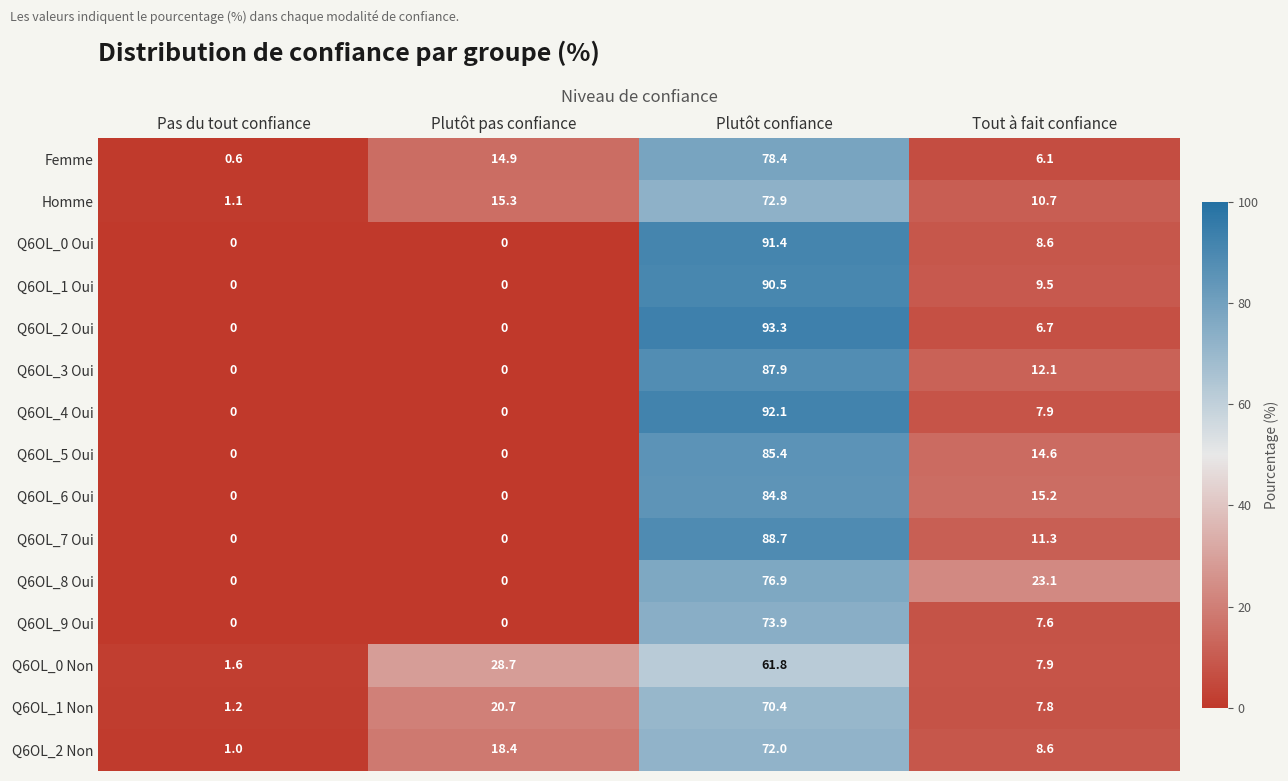

The value of Q6OL_5 Oui at Plutôt confiance is 20.3. True or false?

False